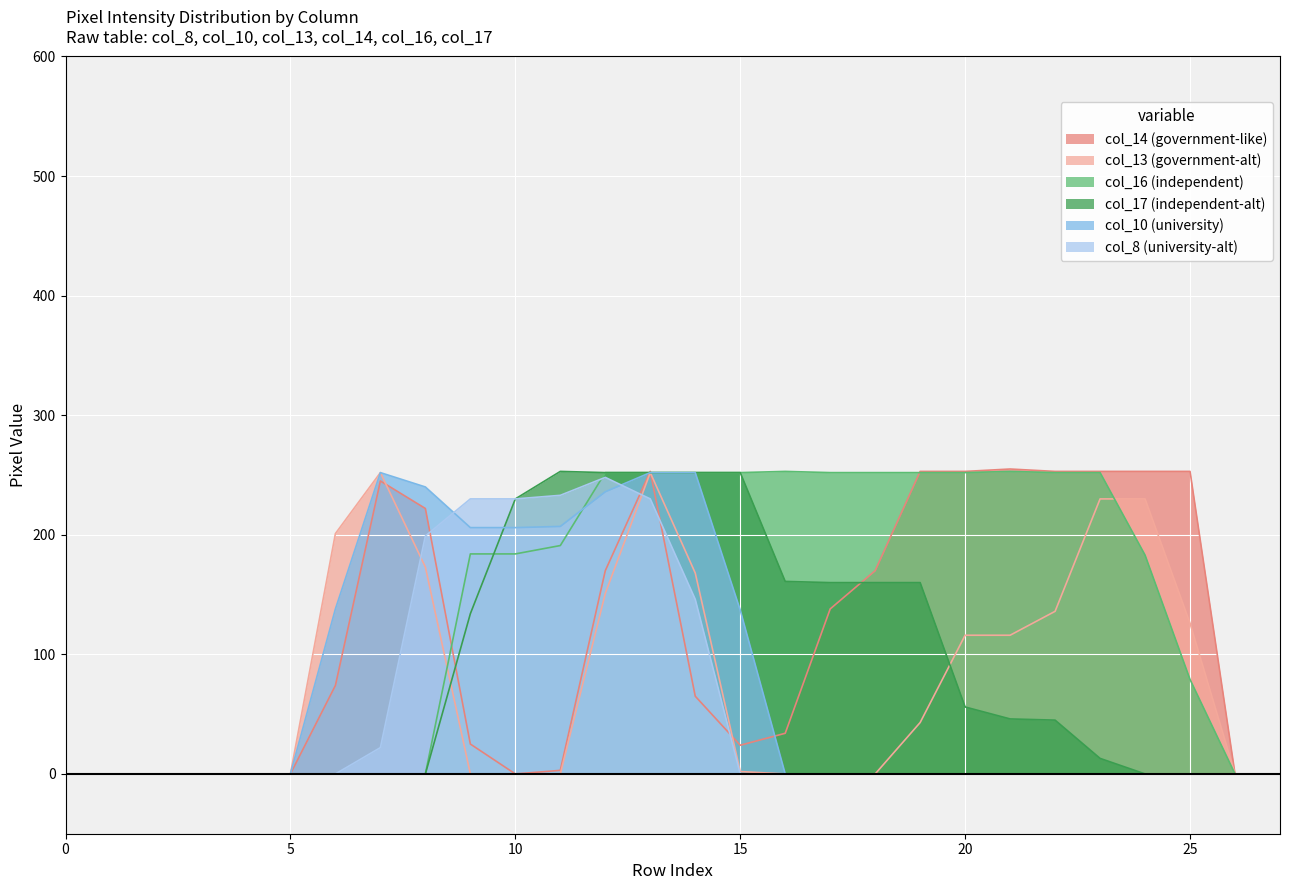

How many lines are shown in the chart?

6